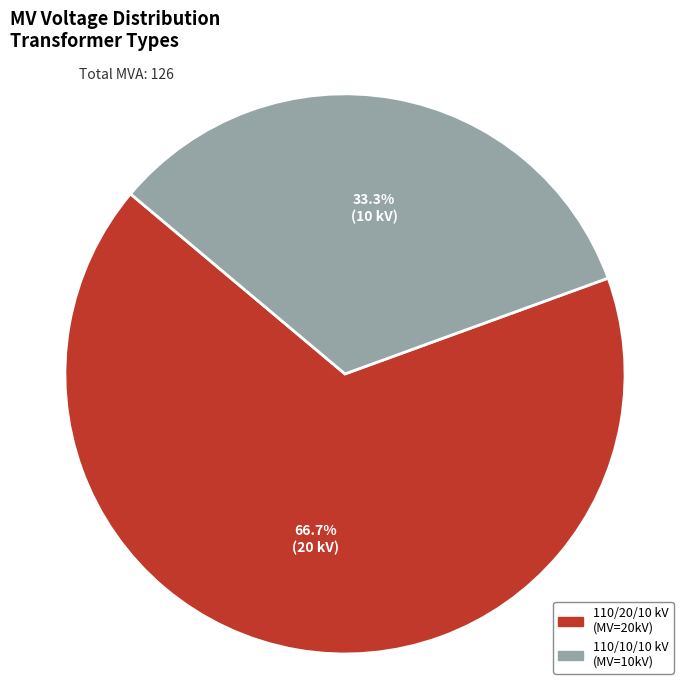

Does any single category account for the majority?

Yes